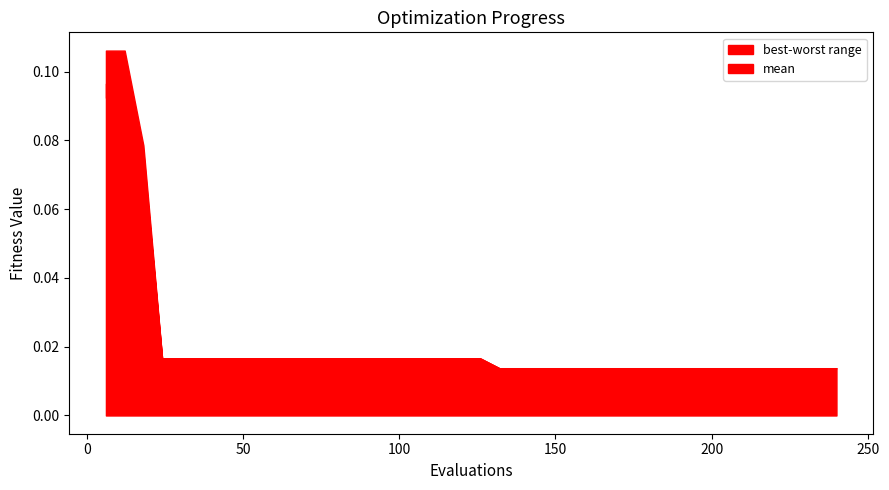

True or false: mean and worst intersect in this chart.

False